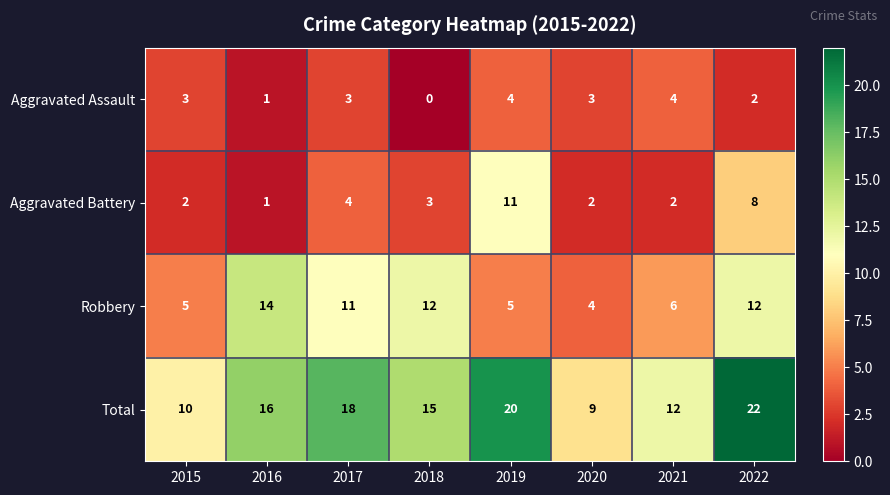

How many data points does each series have?

8